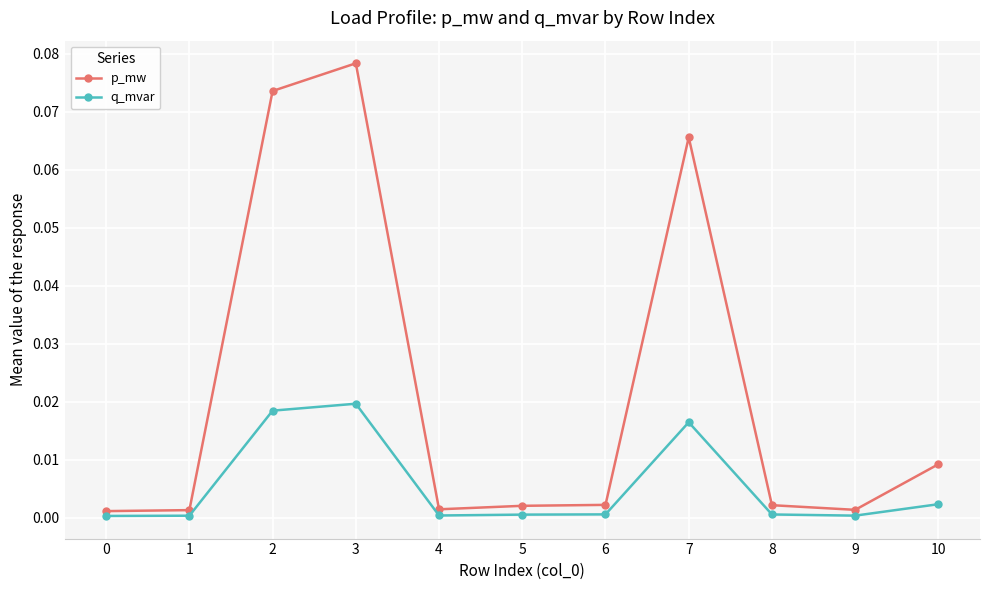

At which category is the sum across all series the highest?

3